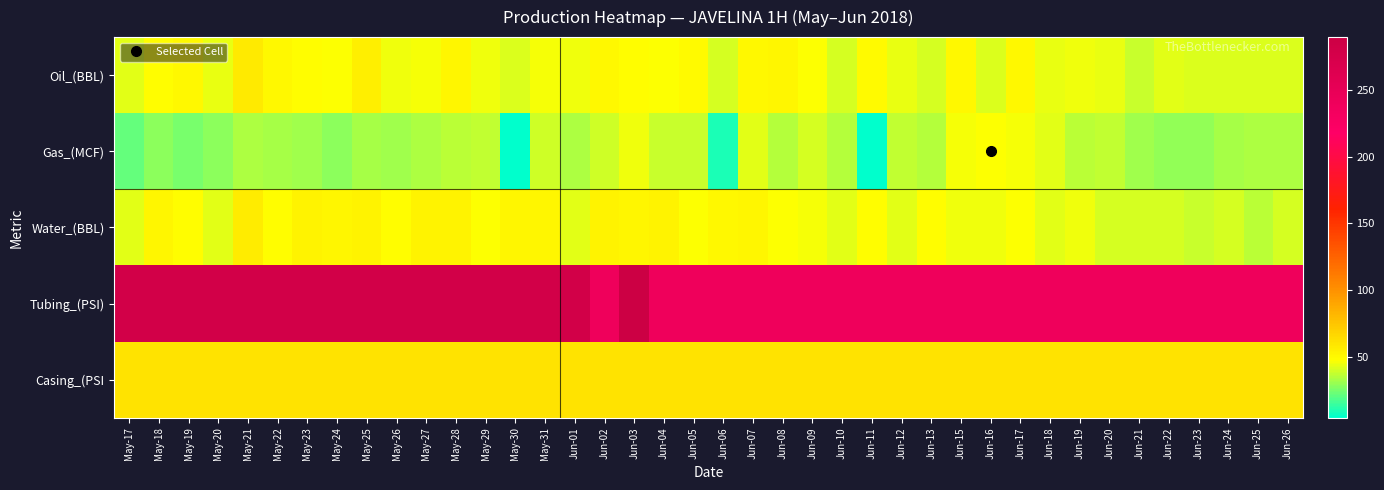

Reading left to right, list all the values displayed in this chart.

Oil_(BBL): May-17=43.0	May-18=48.3	May-19=50.1	May-20=43.4	May-21=56.7	May-22=50.3	May-23=48.5	May-24=46.7	May-25=55.0	May-26=45.0	May-27=46.2	May-28=51.7	May-29=45.0	May-30=41.7	May-31=46.3	Jun-01=45.0	Jun-02=50.0	Jun-03=48.4	Jun-04=46.7	Jun-05=49.5	Jun-06=40.1	Jun-07=49.8	Jun-08=51.7	Jun-09=46.7	Jun-10=40.1	Jun-11=48.9	Jun-12=43.3	Jun-13=40.0	Jun-15=50.0	Jun-16=41.8	Jun-17=50.0	Jun-18=43.3	Jun-19=45.0	Jun-20=43.3	Jun-21=38.5	Jun-22=42.0	Jun-23=41.7	Jun-24=41.7	Jun-25=41.7	Jun-26=41.7
Gas_(MCF): May-17=21.0	May-18=28.0	May-19=25.0	May-20=28.0	May-21=34.0	May-22=32.0	May-23=31.0	May-24=28.0	May-25=32.0	May-26=31.0	May-27=34.0	May-28=36.0	May-29=37.0	May-30=4.0	May-31=39.0	Jun-01=34.0	Jun-02=39.0	Jun-03=45.0	Jun-04=38.0	Jun-05=38.0	Jun-06=9.1	Jun-07=43.0	Jun-08=35.0	Jun-09=40.0	Jun-10=35.0	Jun-11=4.0	Jun-12=37.0	Jun-13=35.0	Jun-15=46.0	Jun-16=47.0	Jun-17=46.0	Jun-18=43.0	Jun-19=36.0	Jun-20=37.0	Jun-21=31.0	Jun-22=29.0	Jun-23=29.0	Jun-24=33.0	Jun-25=34.0	Jun-26=34.0
Water_(BBL): May-17=43.0	May-18=52.0	May-19=48.0	May-20=43.0	May-21=56.0	May-22=48.0	May-23=53.0	May-24=52.0	May-25=53.0	May-26=48.0	May-27=53.0	May-28=53.0	May-29=47.0	May-30=52.0	May-31=52.0	Jun-01=43.0	Jun-02=53.0	Jun-03=52.0	Jun-04=53.0	Jun-05=47.0	Jun-06=50.0	Jun-07=52.0	Jun-08=47.0	Jun-09=46.0	Jun-10=43.0	Jun-11=48.0	Jun-12=43.0	Jun-13=48.0	Jun-15=45.0	Jun-16=45.0	Jun-17=47.0	Jun-18=43.0	Jun-19=45.0	Jun-20=40.0	Jun-21=40.0	Jun-22=40.0	Jun-23=38.0	Jun-24=40.0	Jun-25=36.0	Jun-26=40.0
Tubing_(PSI): May-17=280.0	May-18=280.0	May-19=280.0	May-20=280.0	May-21=280.0	May-22=280.0	May-23=280.0	May-24=280.0	May-25=280.0	May-26=280.0	May-27=280.0	May-28=280.0	May-29=280.0	May-30=280.0	May-31=280.0	Jun-01=280.0	Jun-02=240.0	Jun-03=290.0	Jun-04=240.0	Jun-05=240.0	Jun-06=240.0	Jun-07=240.0	Jun-08=240.0	Jun-09=240.0	Jun-10=240.0	Jun-11=240.0	Jun-12=240.0	Jun-13=240.0	Jun-15=240.0	Jun-16=240.0	Jun-17=240.0	Jun-18=240.0	Jun-19=240.0	Jun-20=240.0	Jun-21=240.0	Jun-22=240.0	Jun-23=240.0	Jun-24=240.0	Jun-25=240.0	Jun-26=240.0
Casing_(PSI: May-17=60.0	May-18=60.0	May-19=60.0	May-20=60.0	May-21=60.0	May-22=60.0	May-23=60.0	May-24=60.0	May-25=60.0	May-26=60.0	May-27=60.0	May-28=60.0	May-29=60.0	May-30=60.0	May-31=60.0	Jun-01=60.0	Jun-02=60.0	Jun-03=60.0	Jun-04=60.0	Jun-05=60.0	Jun-06=60.0	Jun-07=60.0	Jun-08=60.0	Jun-09=60.0	Jun-10=60.0	Jun-11=60.0	Jun-12=60.0	Jun-13=60.0	Jun-15=60.0	Jun-16=60.0	Jun-17=60.0	Jun-18=60.0	Jun-19=60.0	Jun-20=60.0	Jun-21=60.0	Jun-22=60.0	Jun-23=60.0	Jun-24=60.0	Jun-25=60.0	Jun-26=60.0